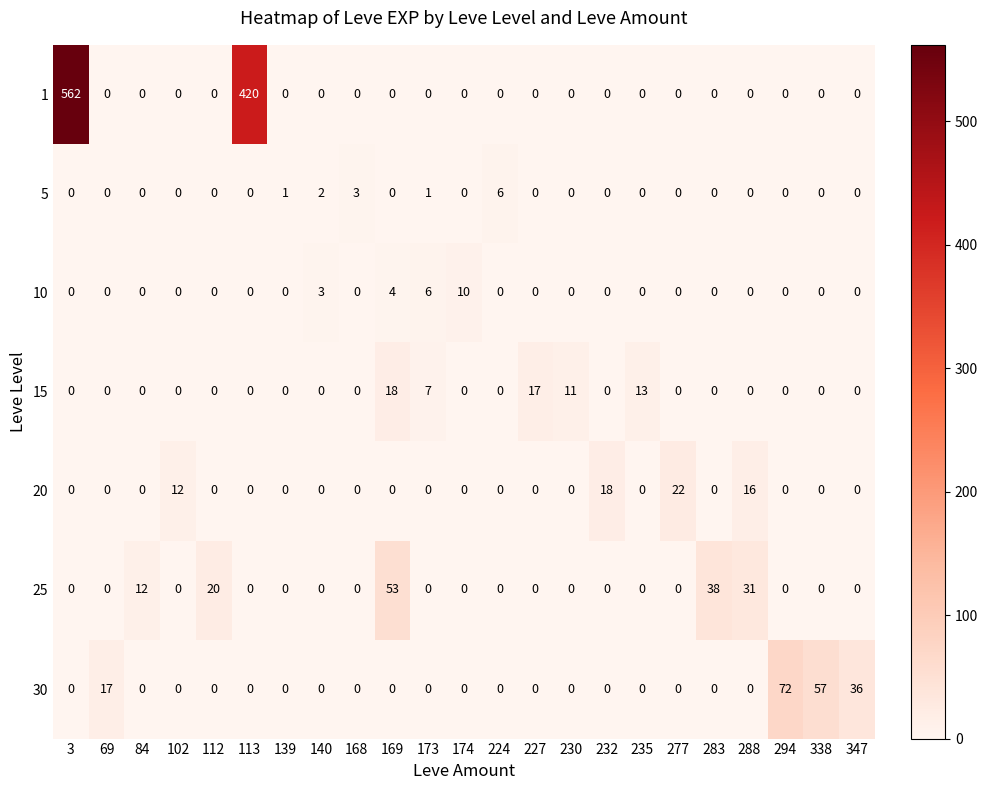

Which label corresponds to the largest value in the chart?

3